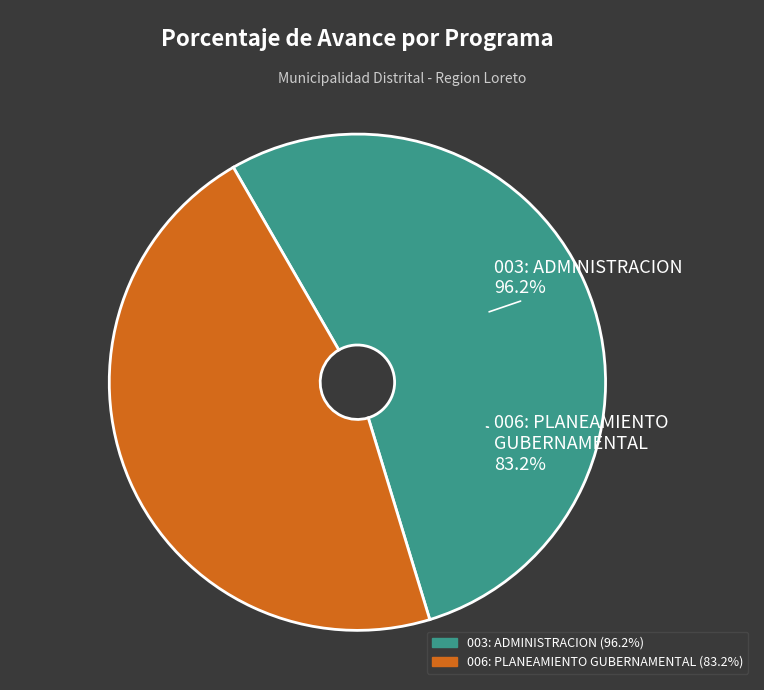

How much of the chart is everything except 006: PLANEAMIENTO GUBERNAMENTAL?

53.6%